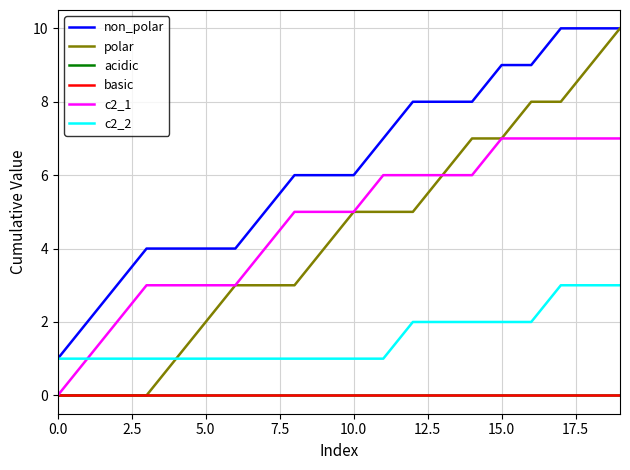

What is the difference between the second highest and second lowest values in the c2_1 series?

6